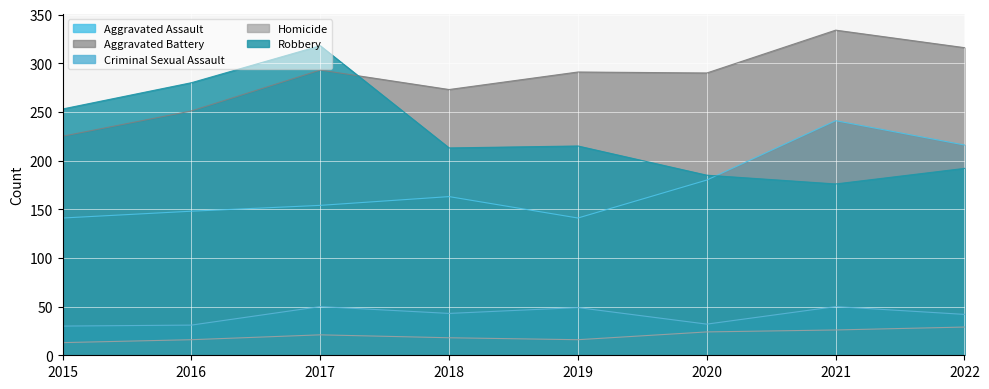

What is the difference between the maximum and minimum values in the Aggravated Assault series?

100